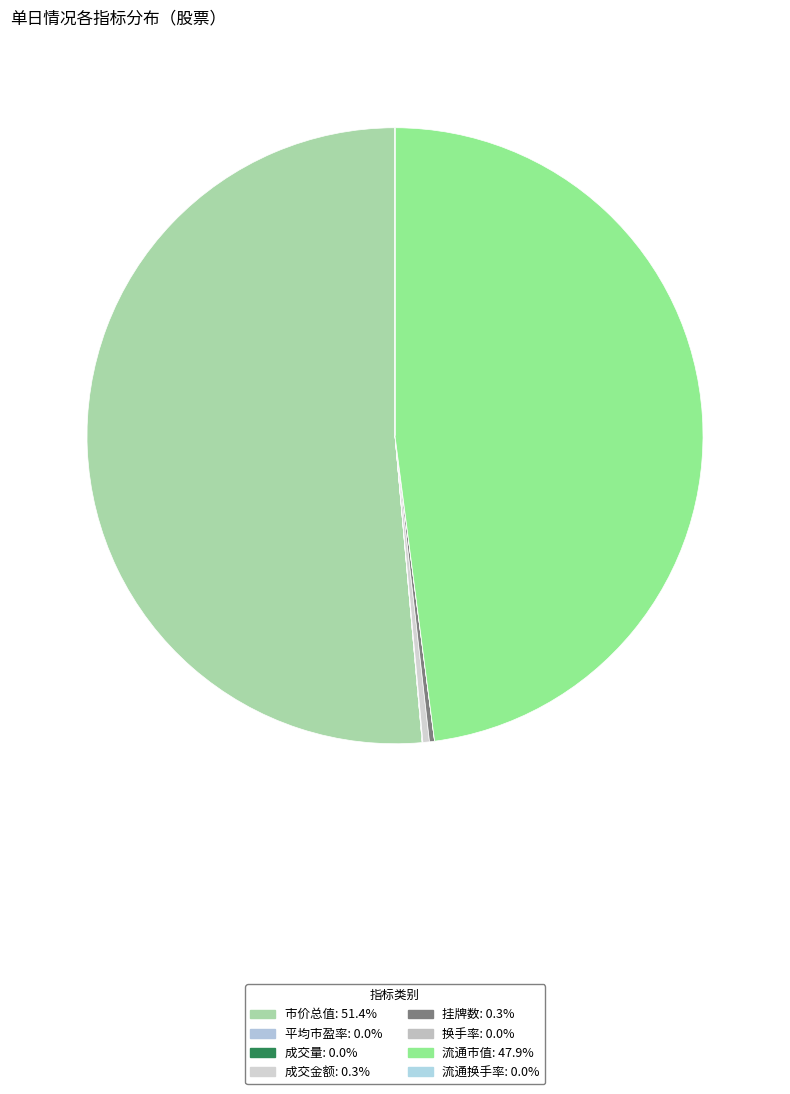

Do 平均市盈率 and 流通市值 together represent more than half of the pie?

No